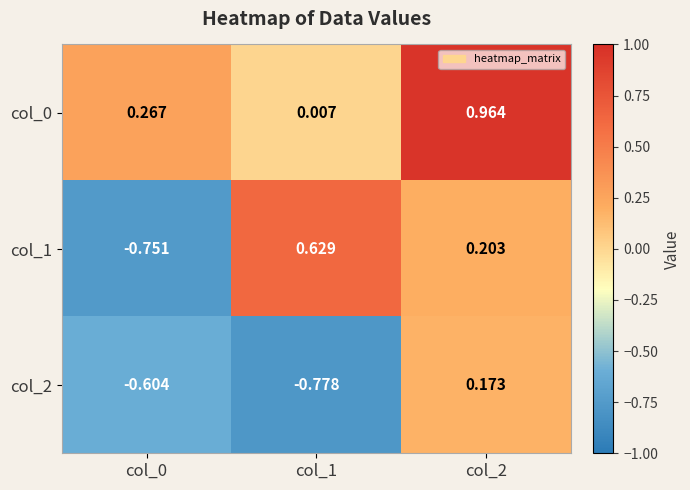

At how many categories does at least one series exceed 0?

3